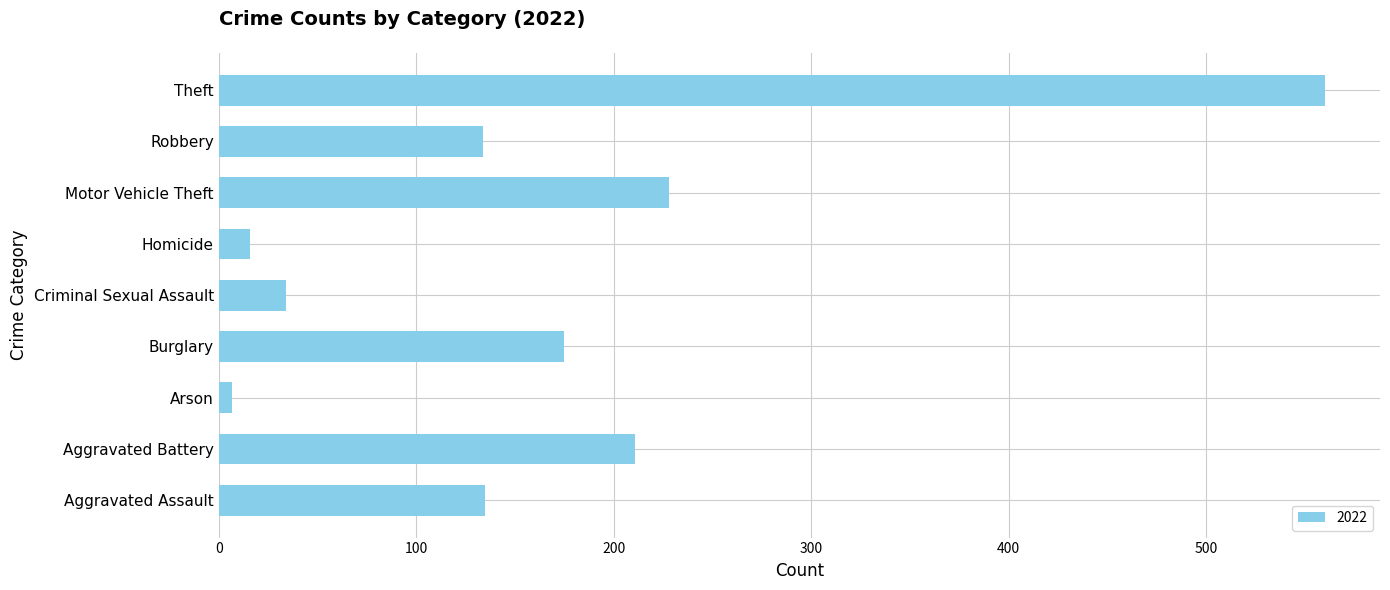

Is it true that the value at Criminal Sexual Assault is 34?

True